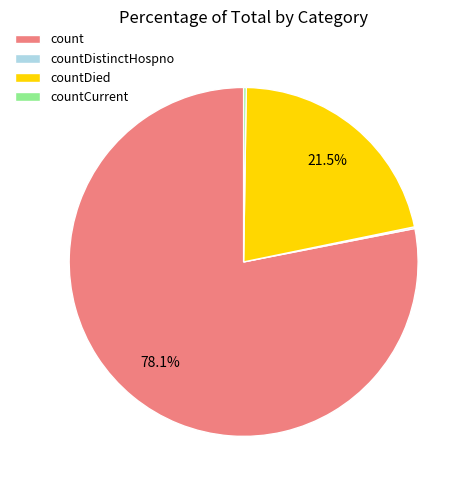

Does count account for over 50% of the chart?

Yes